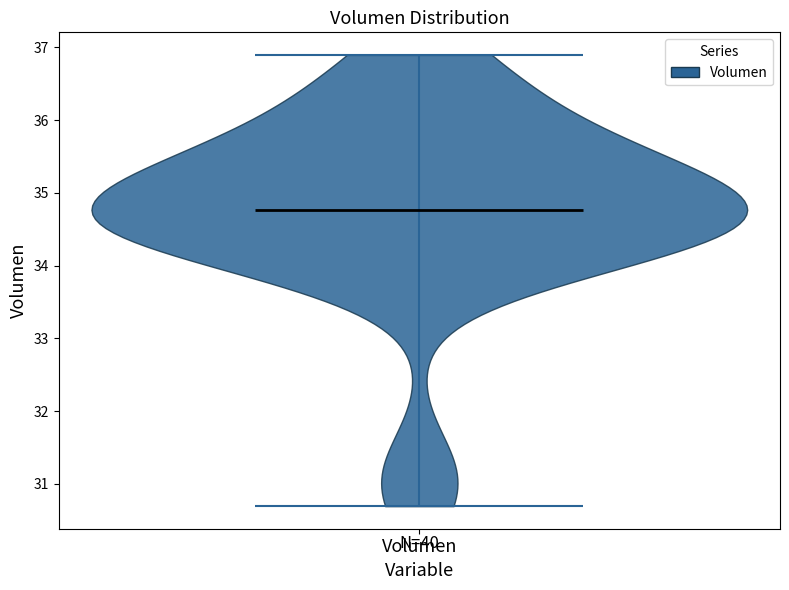

What is the highest point the violin for Volumen reaches on the y-axis? The values are not printed on the chart, so give them approximately, as read against the axis.

36.9